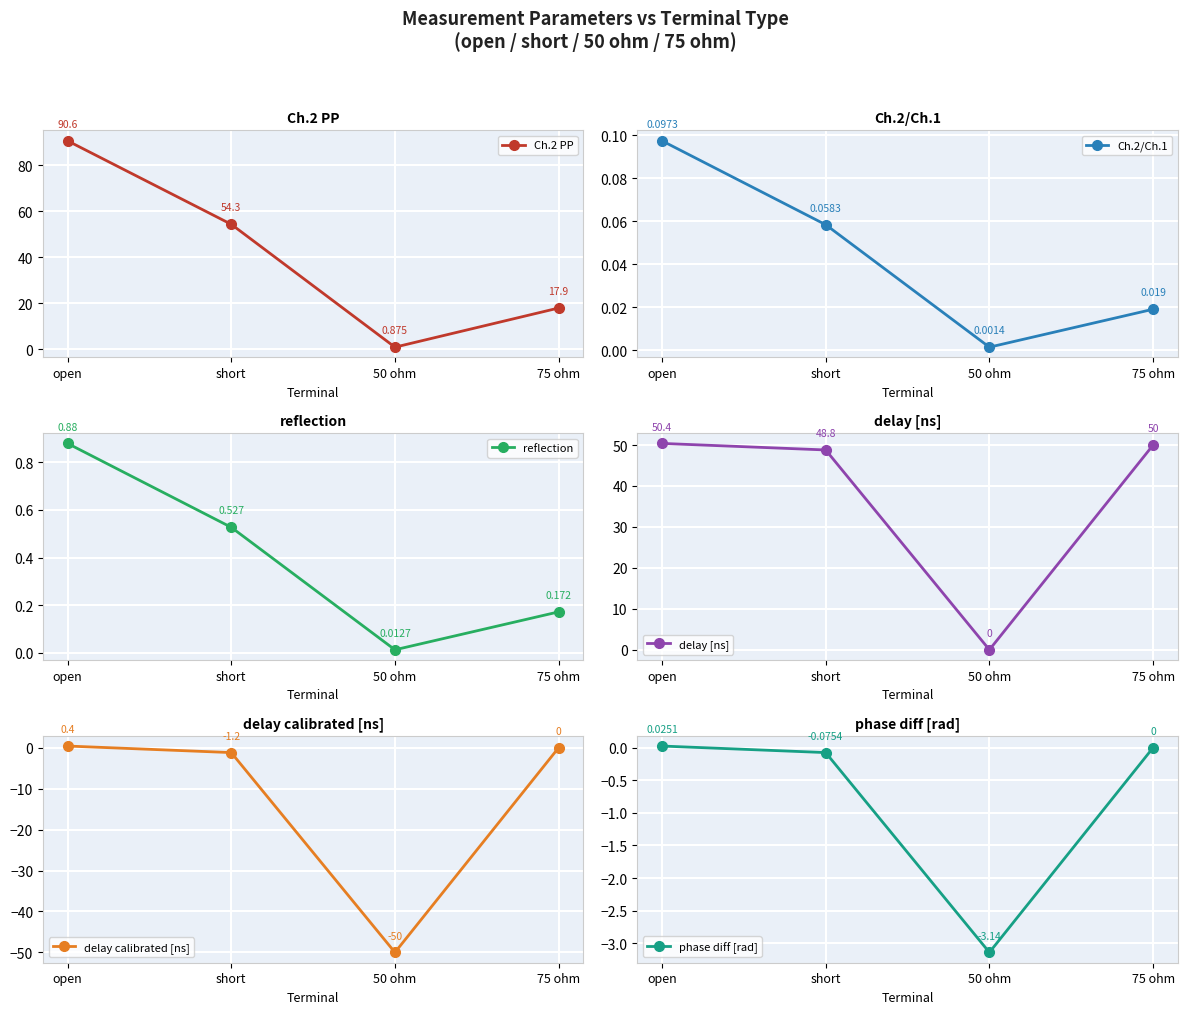

Rank the series by their maximum value, from lowest to highest.

phase diff [rad], Ch.2/Ch.1, delay calibrated [ns], reflection, delay [ns], Ch.2 PP